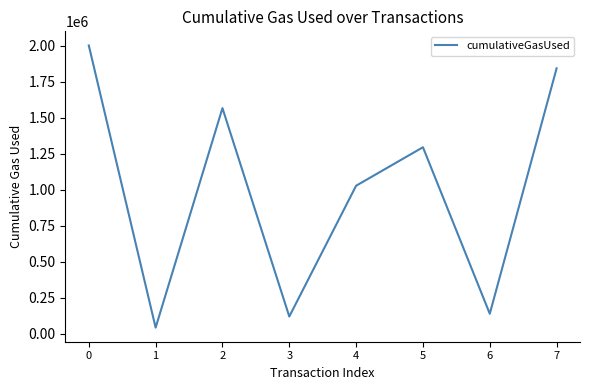

Is it true that the value at 0 is 589070?

False